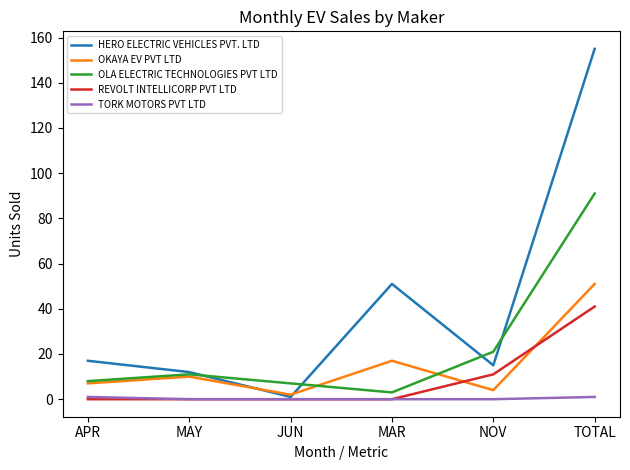

Does the chart display data point markers on the line(s)?

No